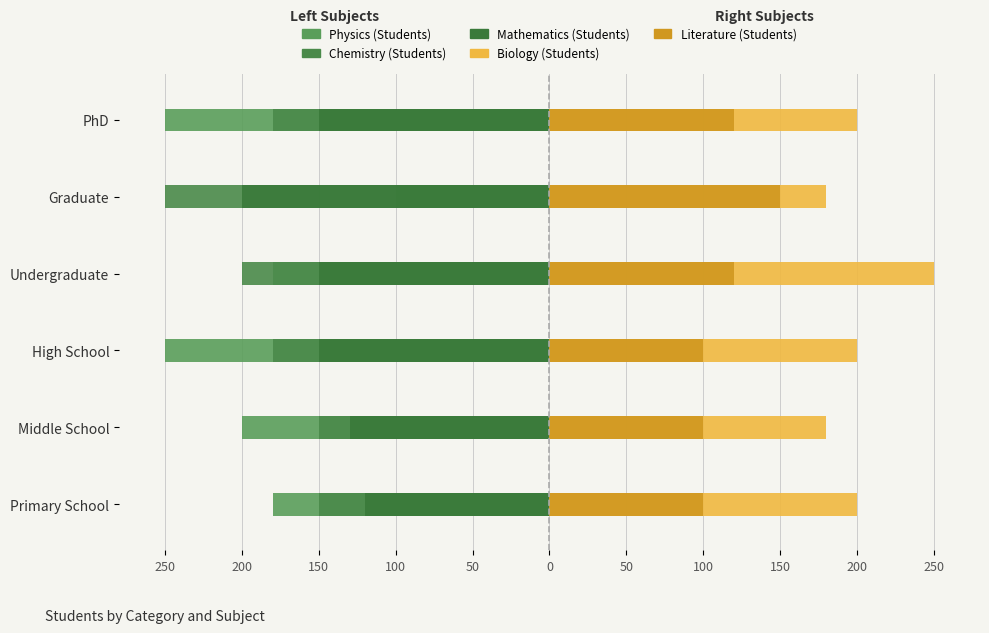

How many Biology (Students) values are between 180 and 200?

5